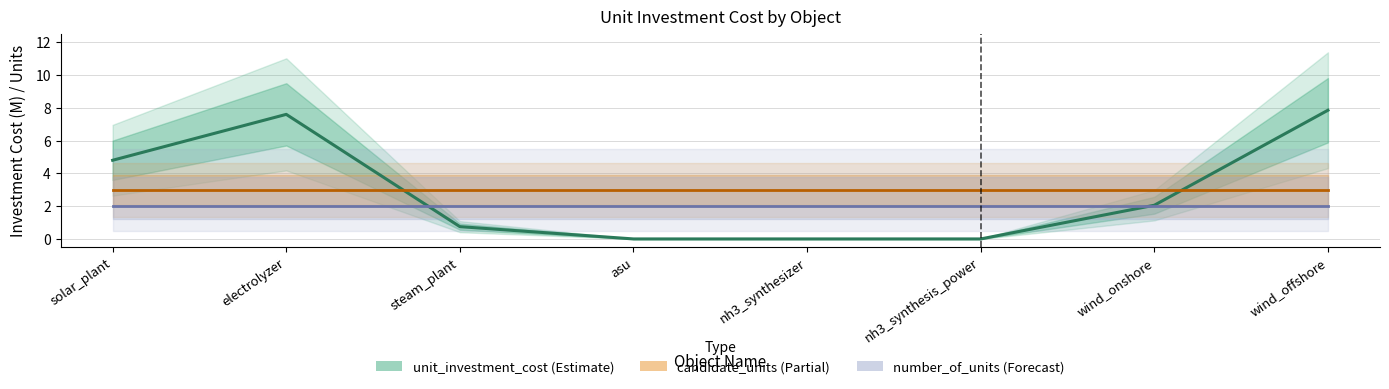

What is the total value across all series at asu?

5.0